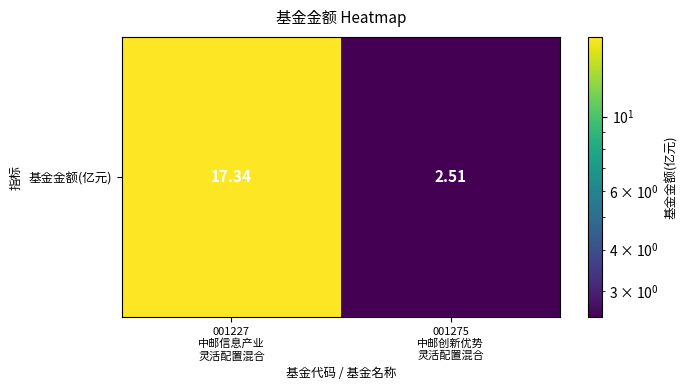

Reading right to left, list all the values displayed in this chart.

001275
中邮创新优势
灵活配置混合=2.5	001227
中邮信息产业
灵活配置混合=17.3